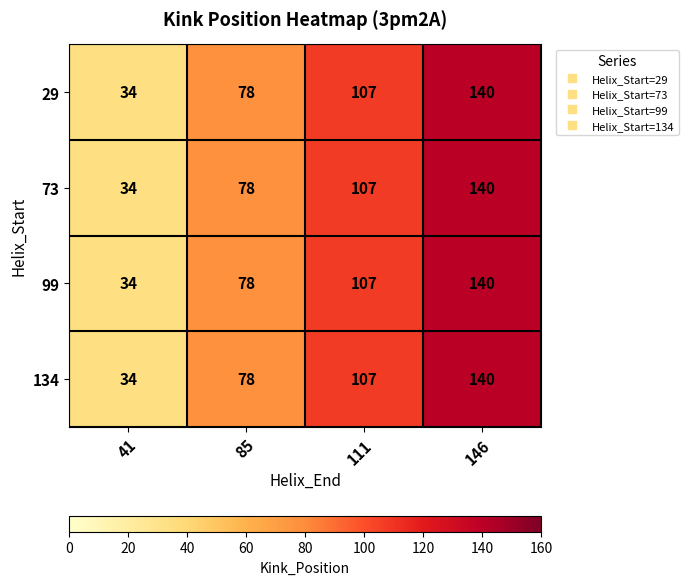

At which category is the sum across all series the highest?

146